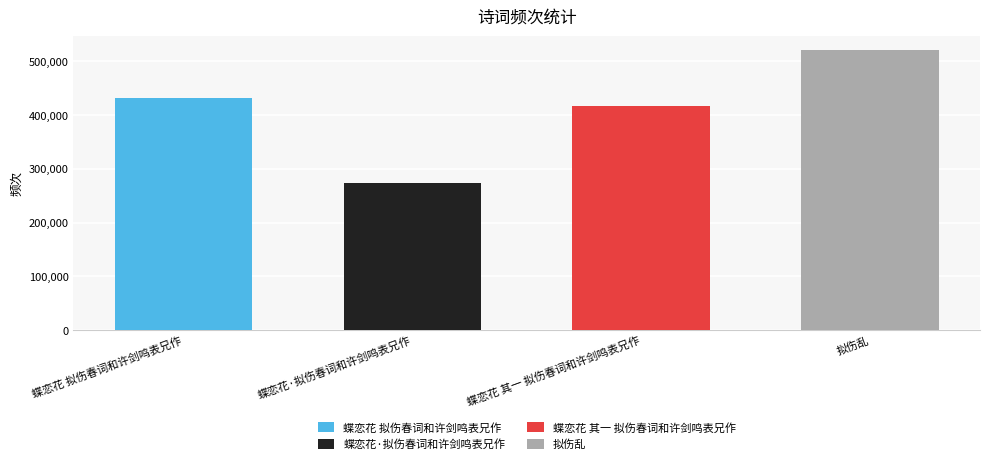

Reading left to right, list all the values displayed in this chart.

蝶恋花 拟伤春词和许剑鸣表兄作=432289	蝶恋花·拟伤春词和许剑鸣表兄作=273343	蝶恋花 其一 拟伤春词和许剑鸣表兄作=416193	拟伤乱=520504